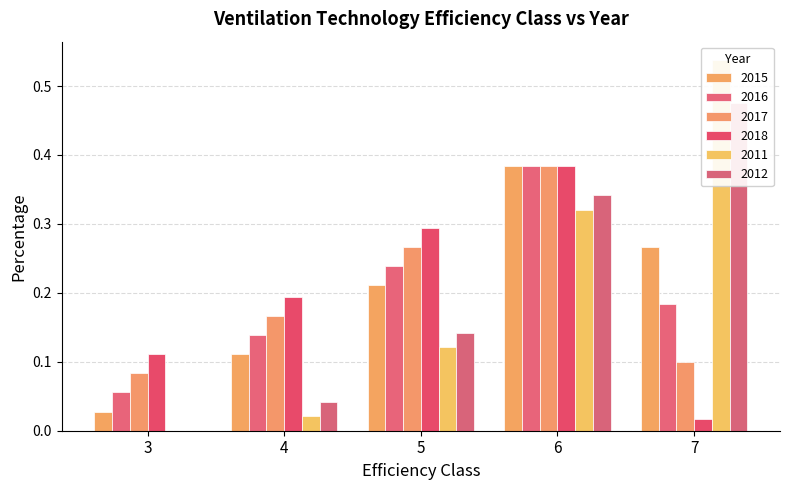

At which category does the chart reach its peak across all series?

7